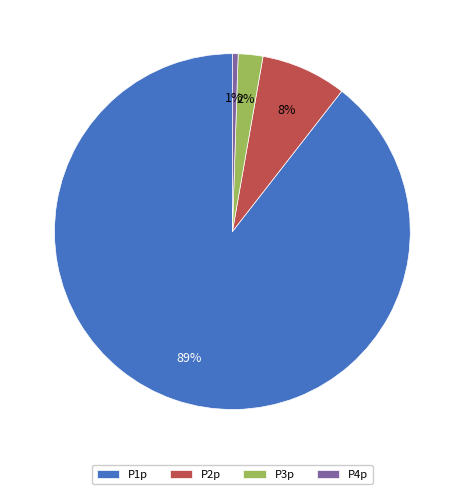

To the nearest percent, what portion does P4p represent?

1%